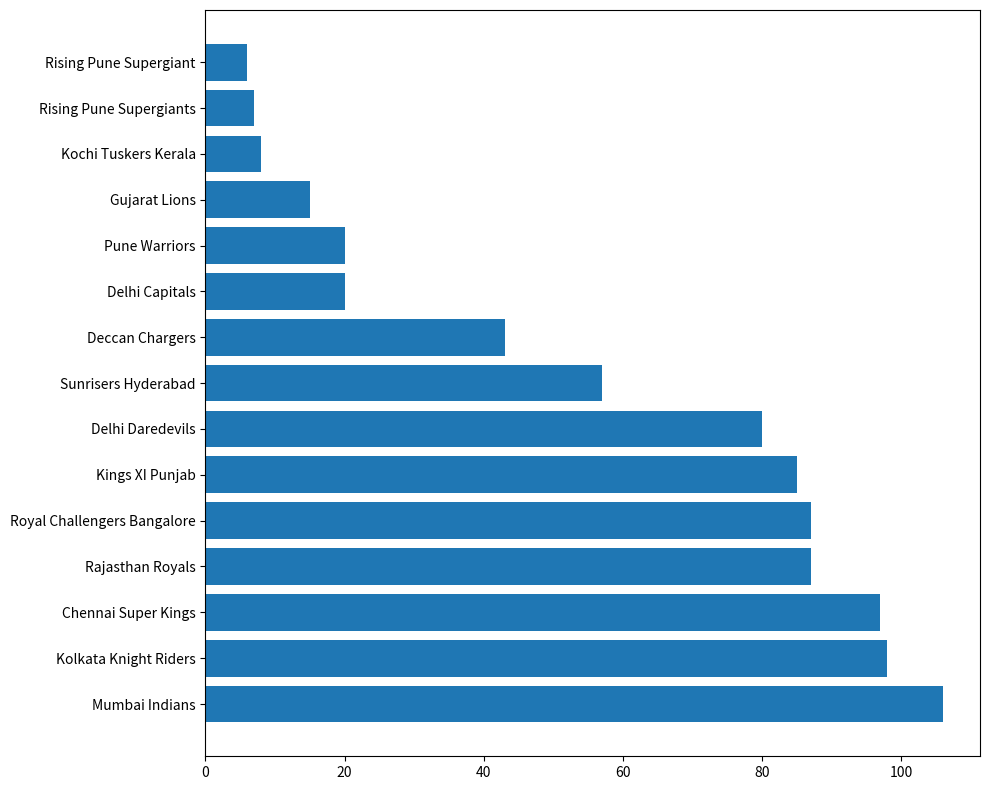

Read the value at Kolkata Knight Riders.

98